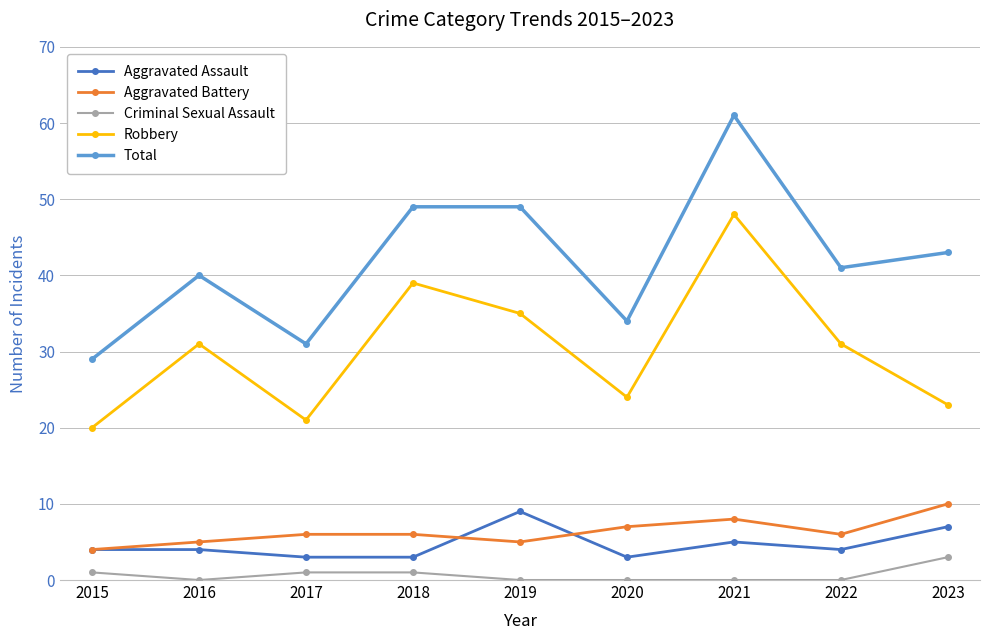

How many interior local peaks does the Robbery series have?

3